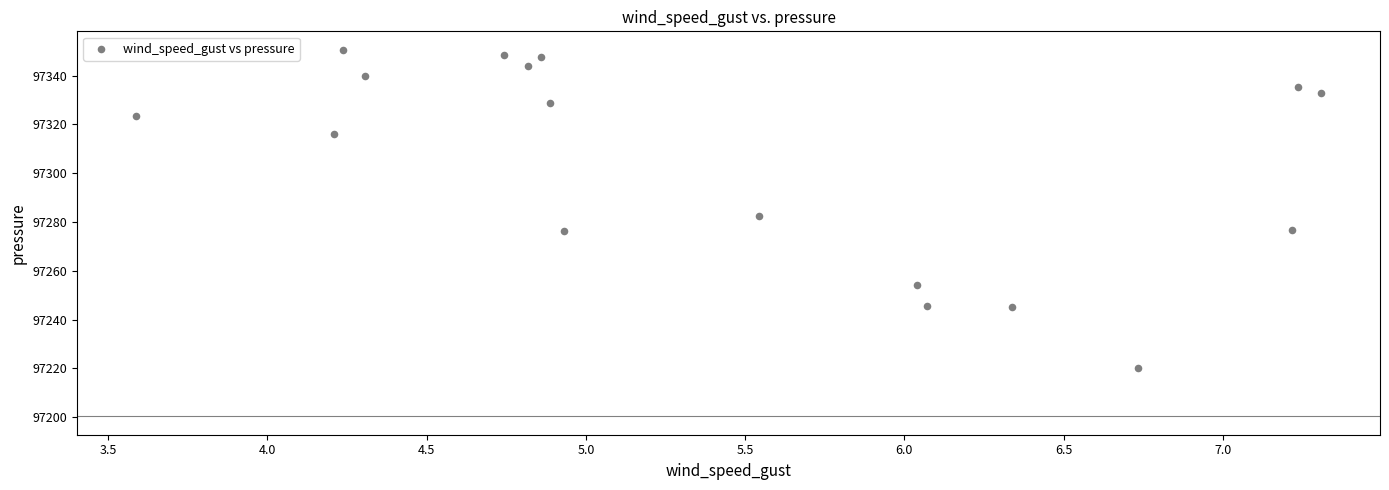

What Y value in the scatter plot is closest to 97285?

97282.3